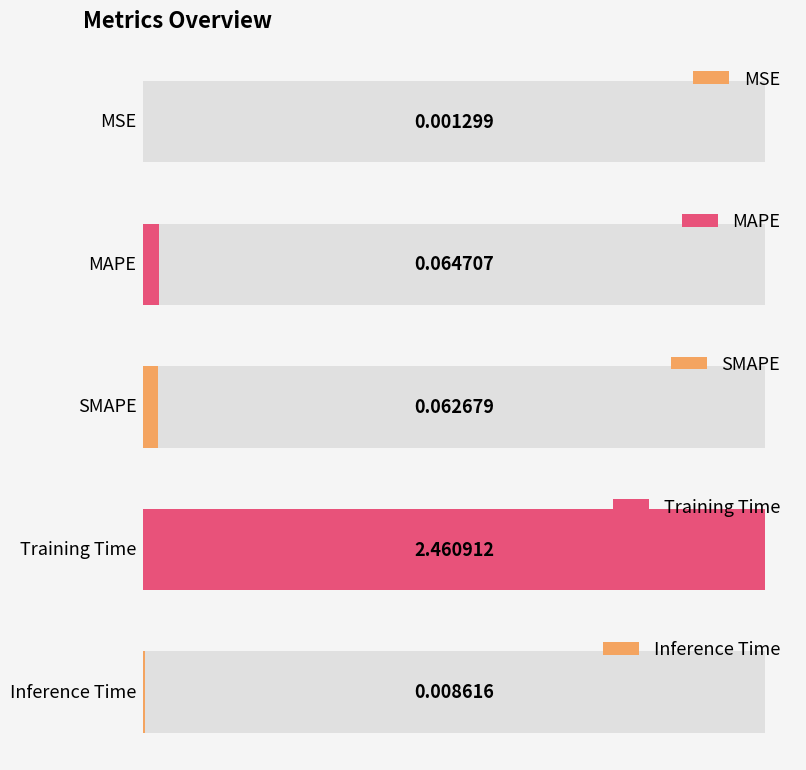

List the labels in order of value, largest first.

Training Time, MAPE, SMAPE, Inference Time, MSE